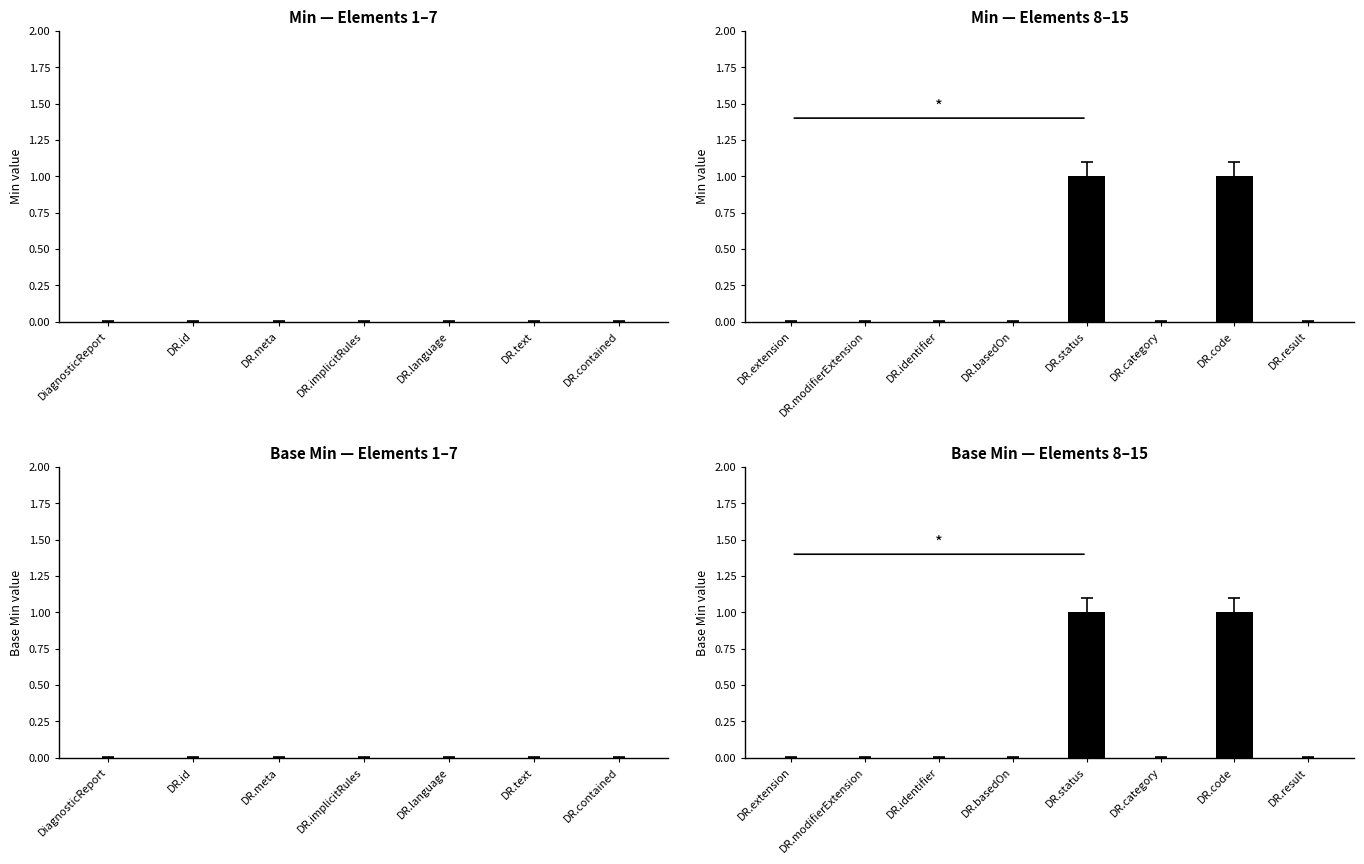

Which series has the largest total across all categories?

Min